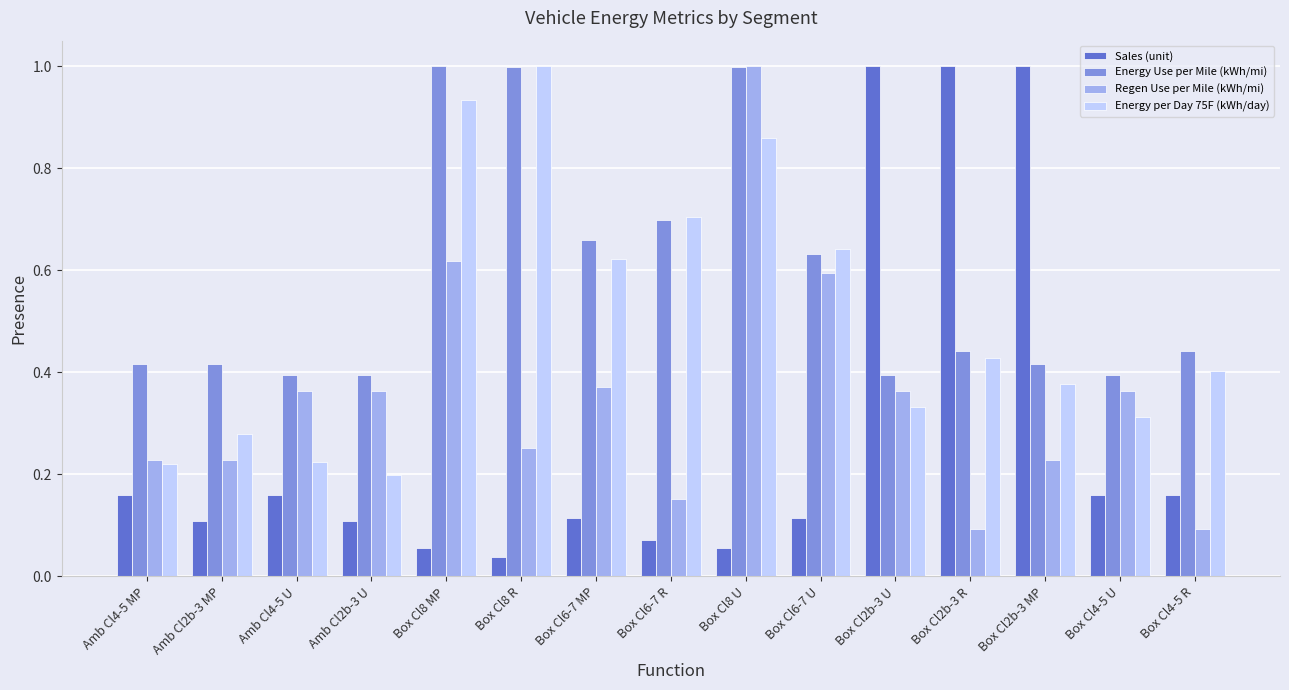

At which category is the sum across all series the highest?

Box Cl8 U